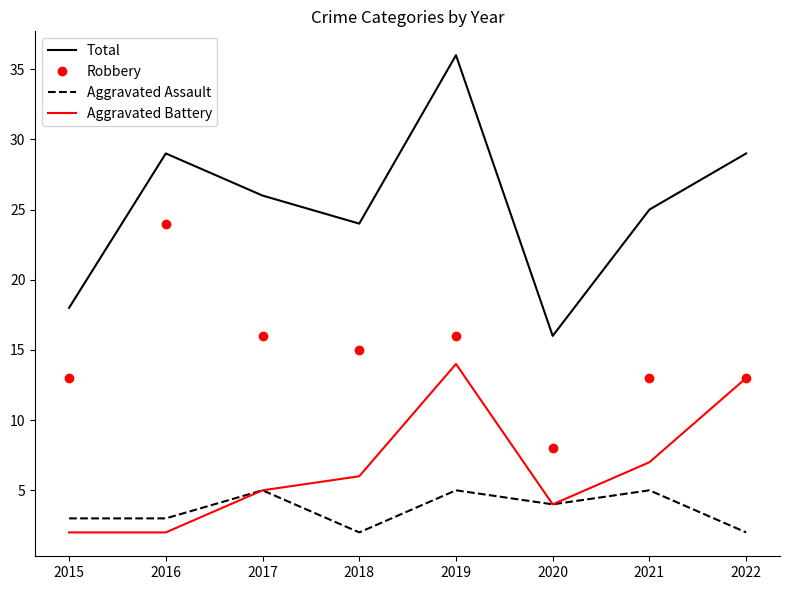

What is the total value across all series at 2016?

58